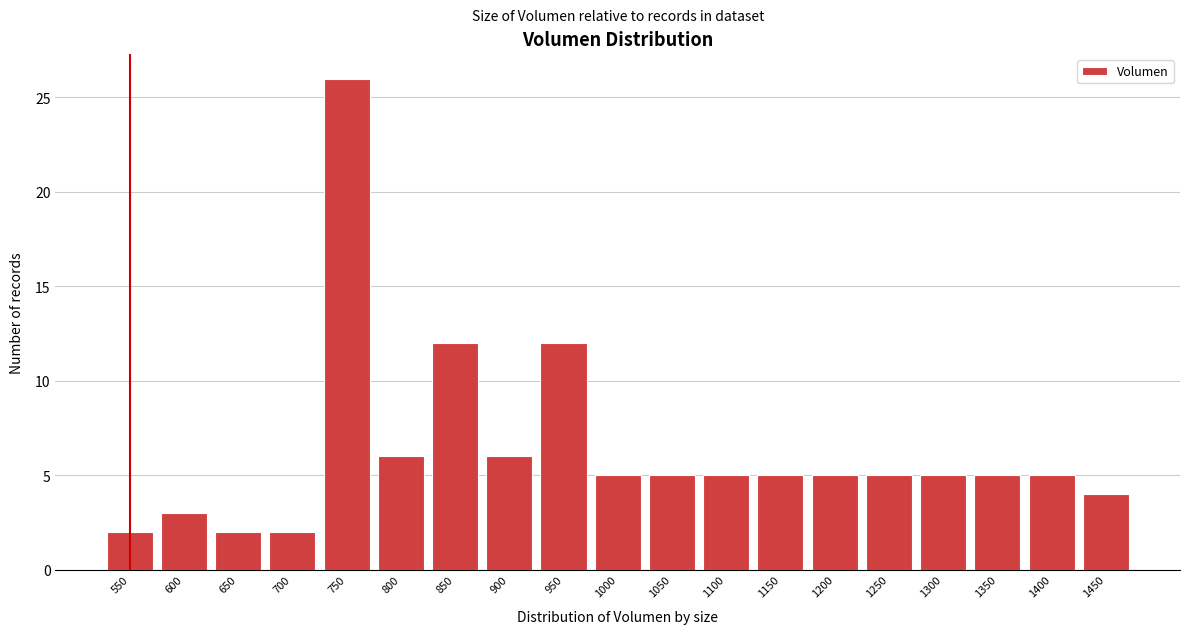

Reading left to right, list all the values displayed in this chart.

550=2	600=3	650=2	700=2	750=26	800=6	850=12	900=6	950=12	1000=5	1050=5	1100=5	1150=5	1200=5	1250=5	1300=5	1350=5	1400=5	1450=4